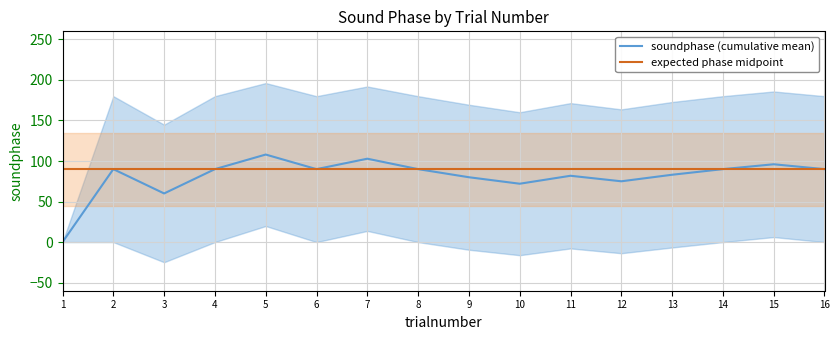

What is the minimum value for expected phase midpoint?

90.0